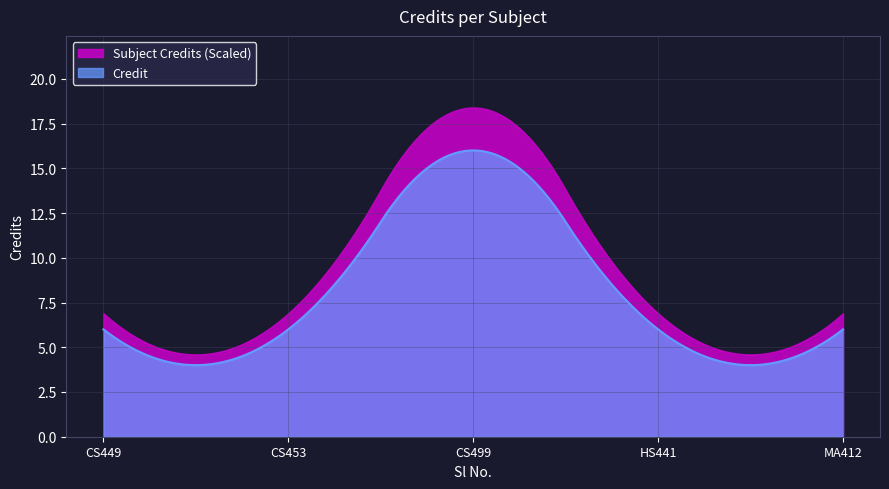

Rank the categories by value from highest to lowest.

3, 1, 2, 4, 5